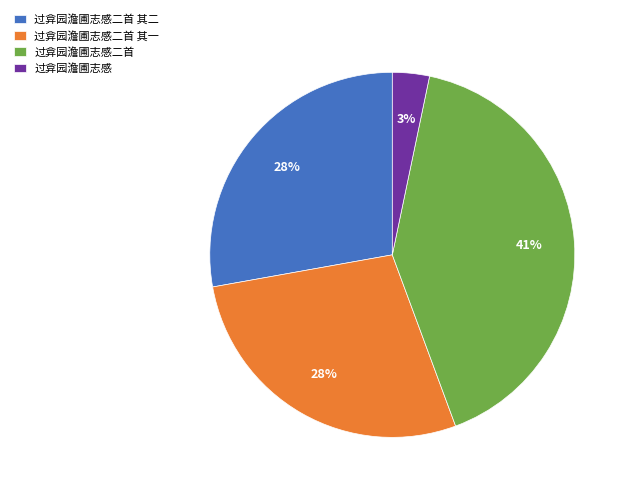

How many segments does this pie chart have?

4